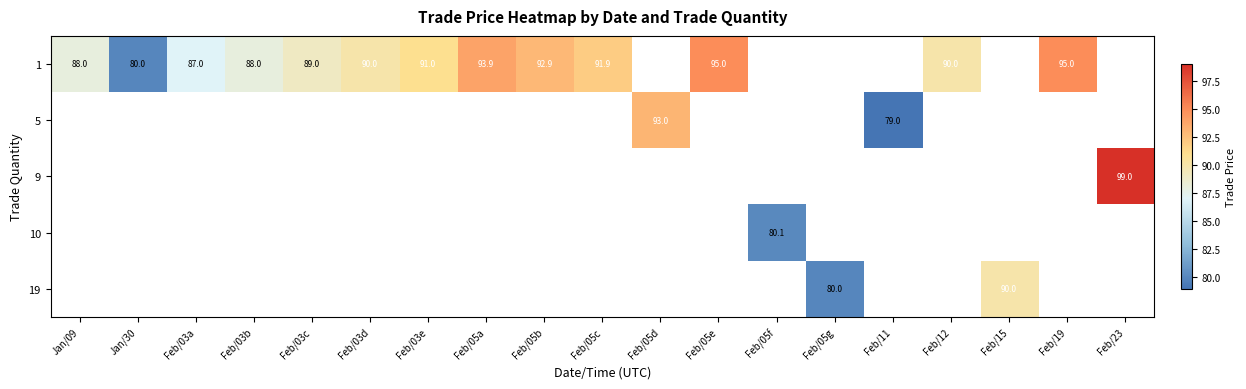

What is the sum of the 1 values at Feb/05a and Jan/30?

173.9